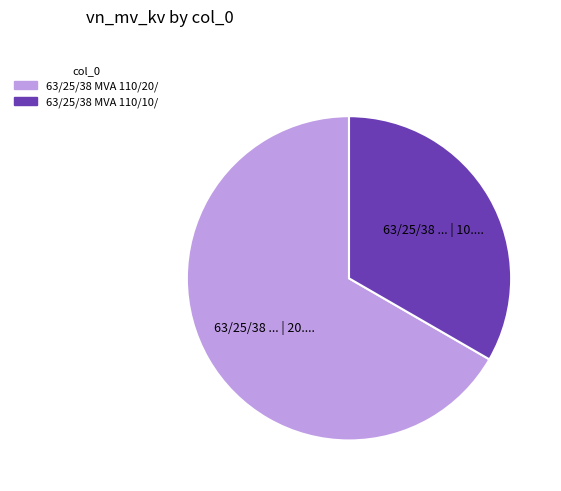

Is there a majority slice in this chart?

Yes